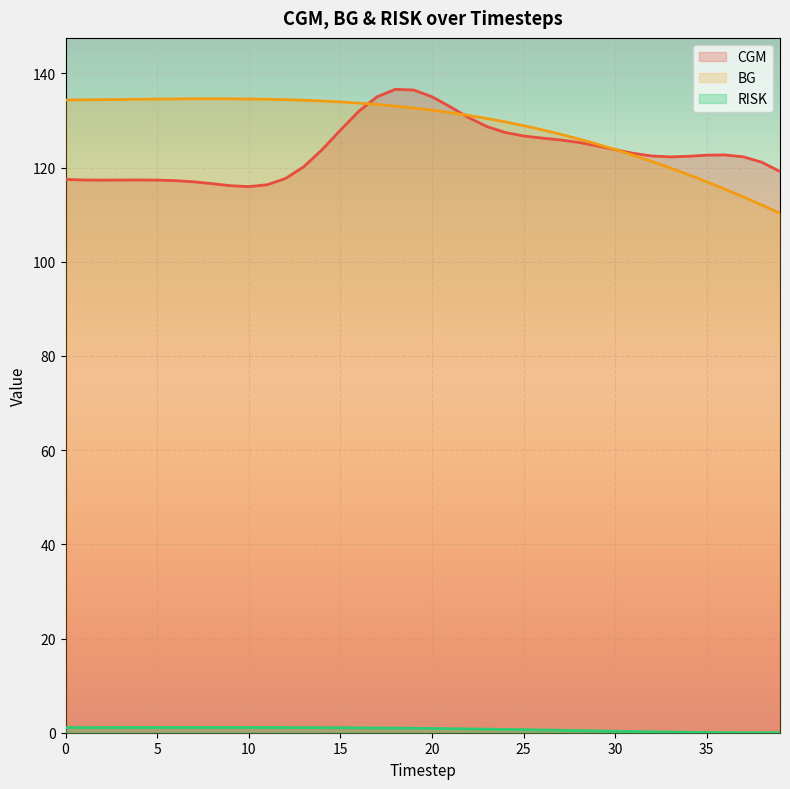

At which category does BG reach its first local peak?

8